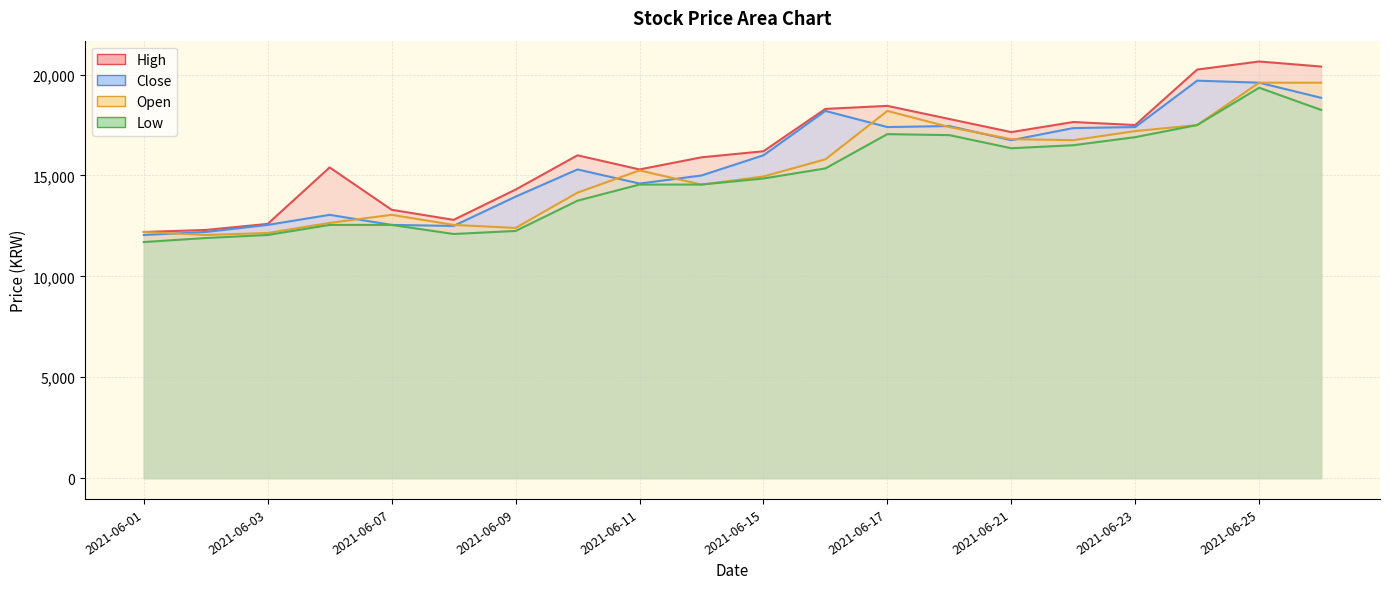

What is the value of the Low point at the 1st from the left?

11700